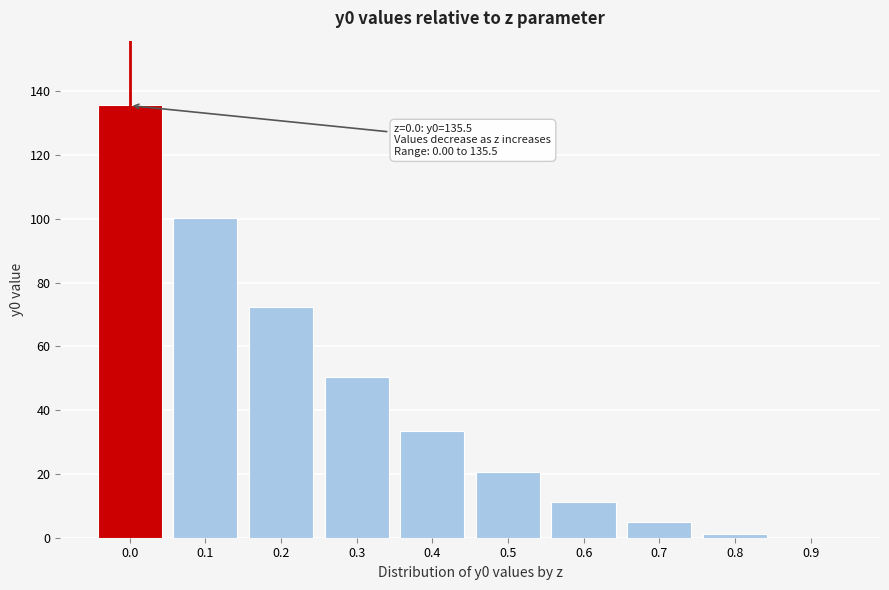

Reading left to right, extract all data points from this chart.

0.0=135.5	0.1=100.2	0.2=72.3	0.3=50.4	0.4=33.5	0.5=20.7	0.6=11.3	0.7=4.9	0.8=1.2	0.9=0.0